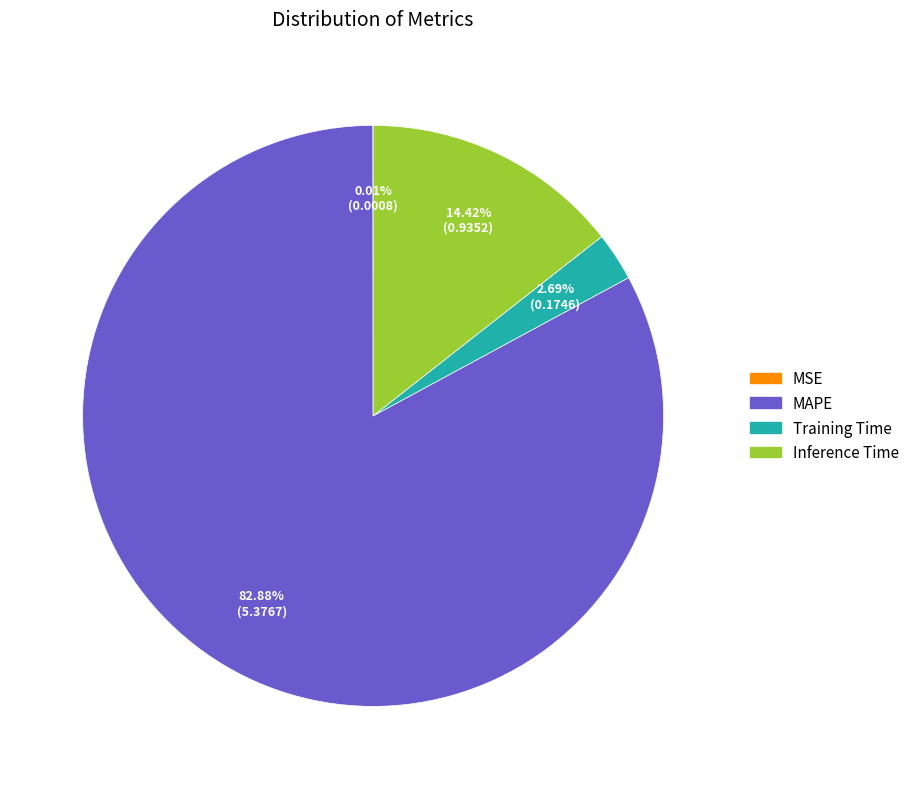

Is there a majority slice in this chart?

Yes